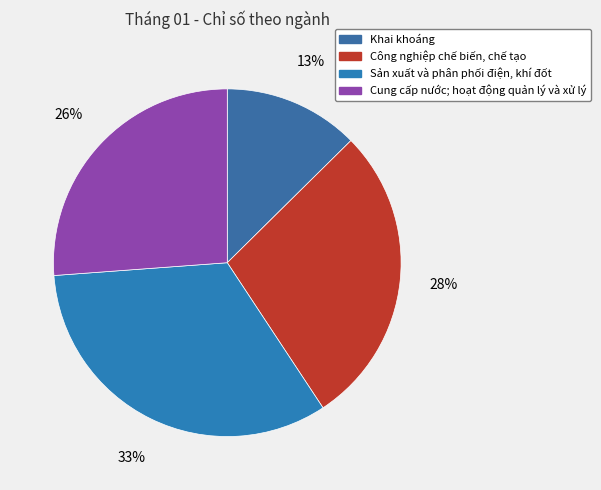

Count the number of slices in the pie.

4